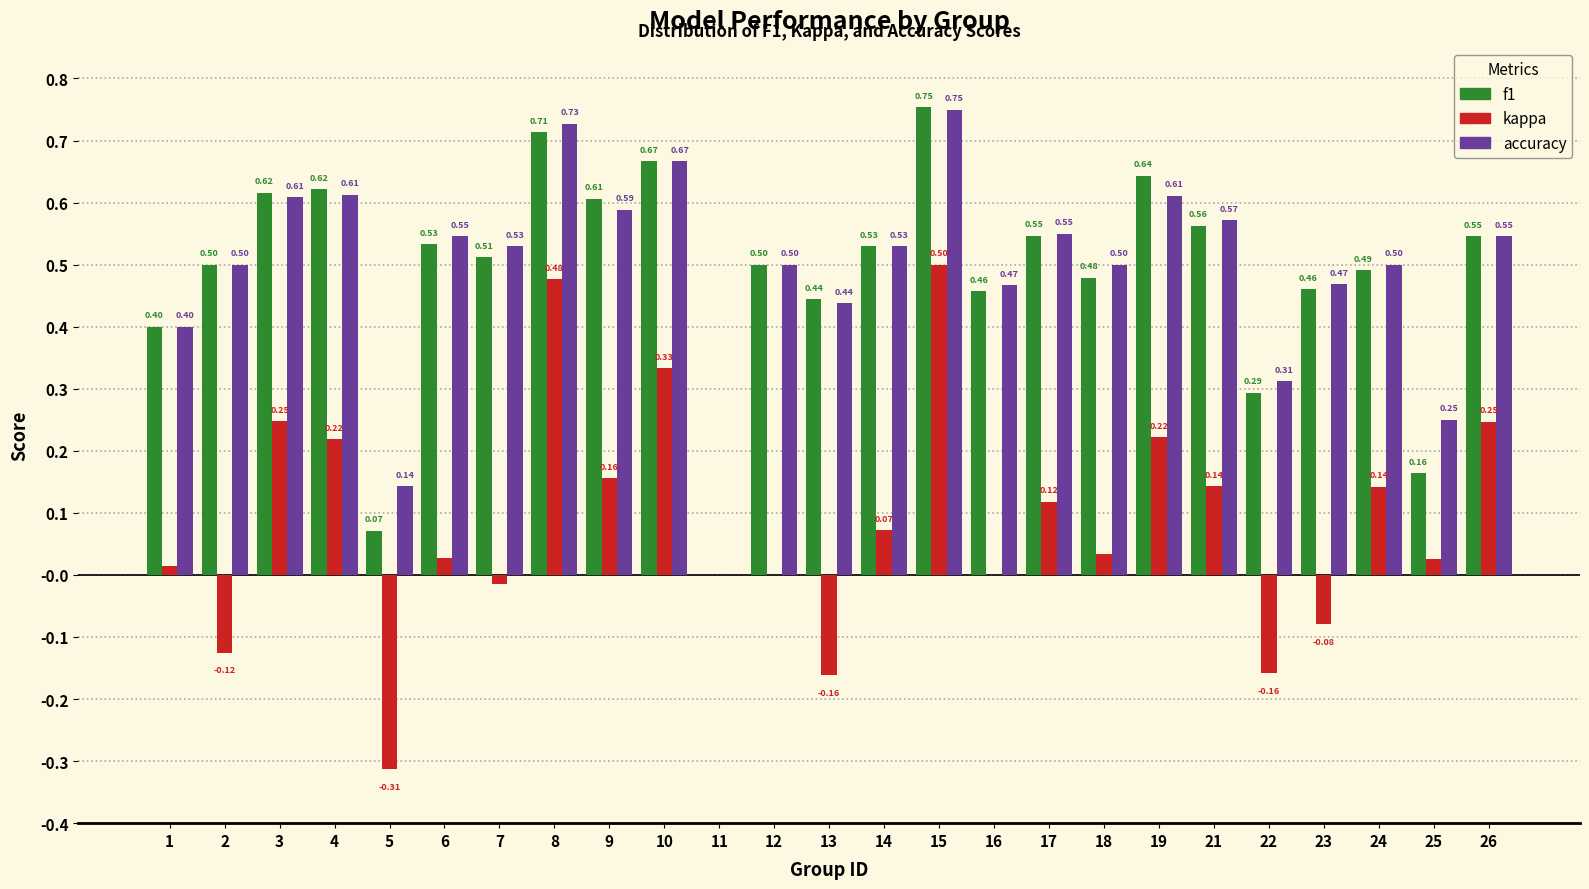

At which category is the sum across all series the highest?

15